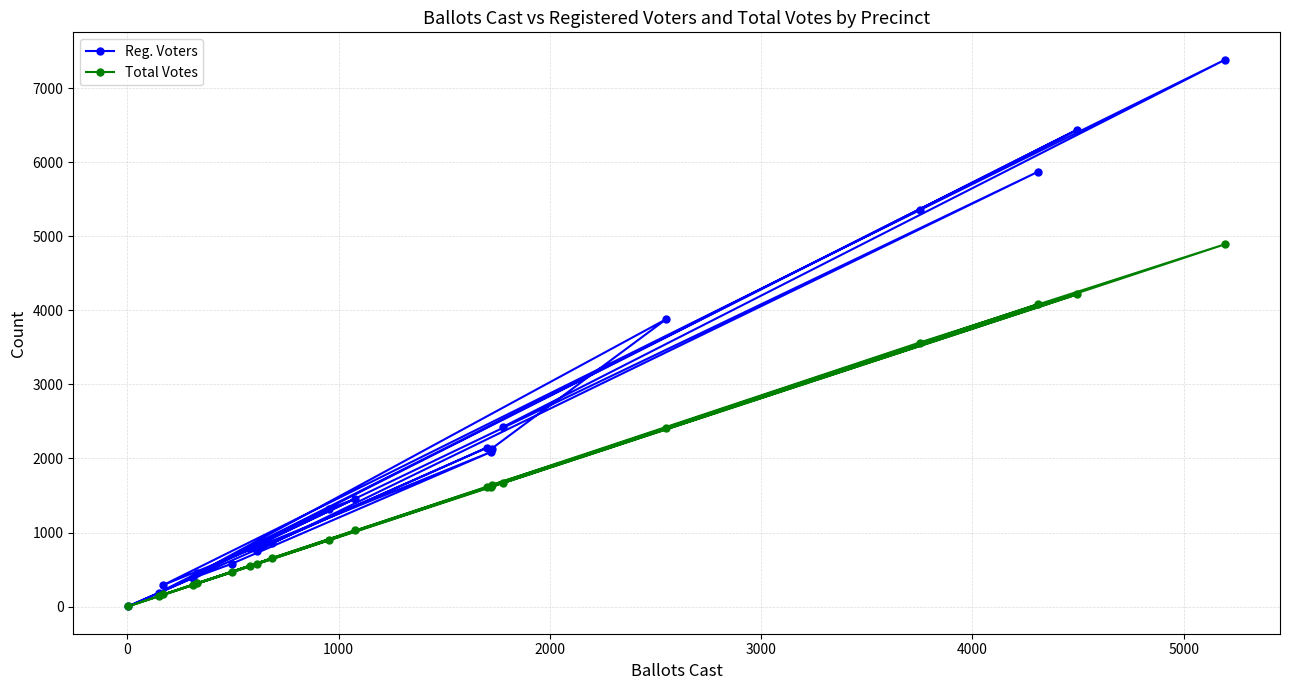

List the series in order of their peak value, highest first.

Reg. Voters, Total Votes